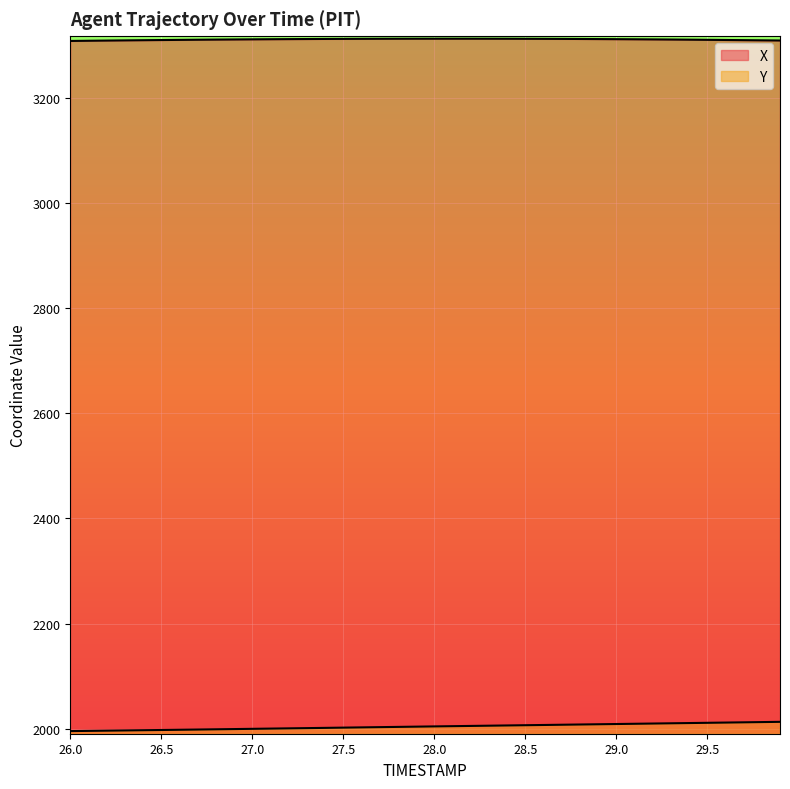

What is the sum of all Y values?

80169.3